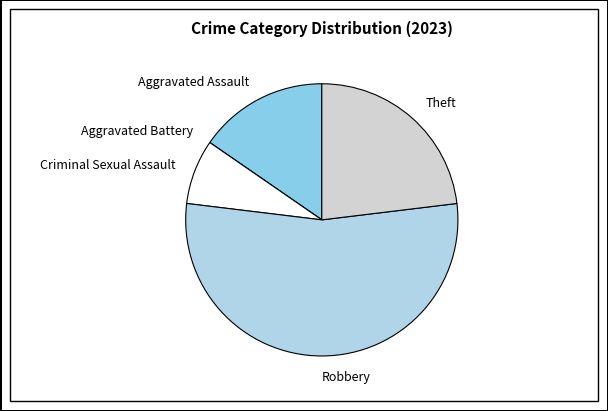

True or false: Aggravated Assault accounts for 10% of the total.

False